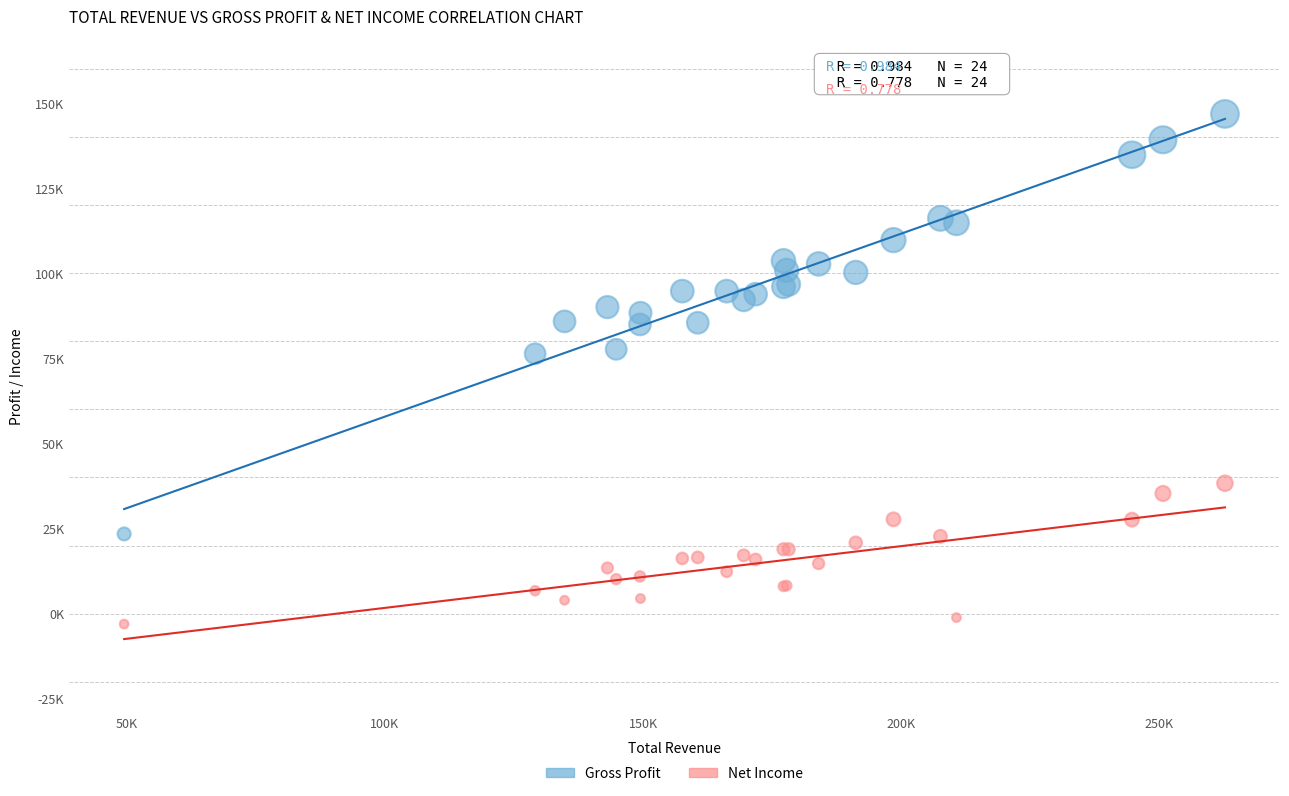

Which series reaches the maximum Y coordinate?

Gross Profit